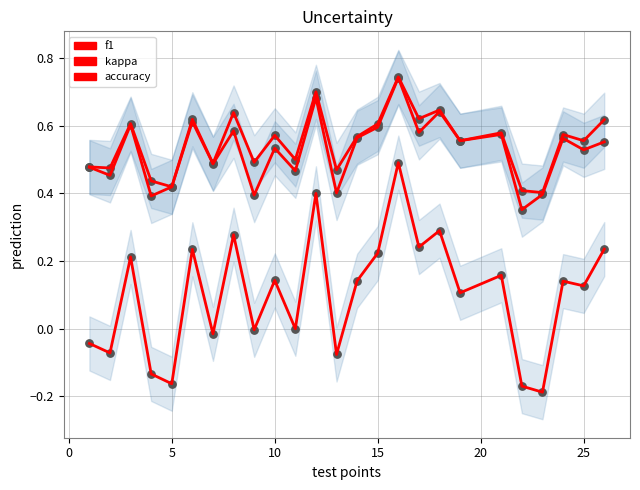

Which series has the largest Y range (max minus min)?

kappa